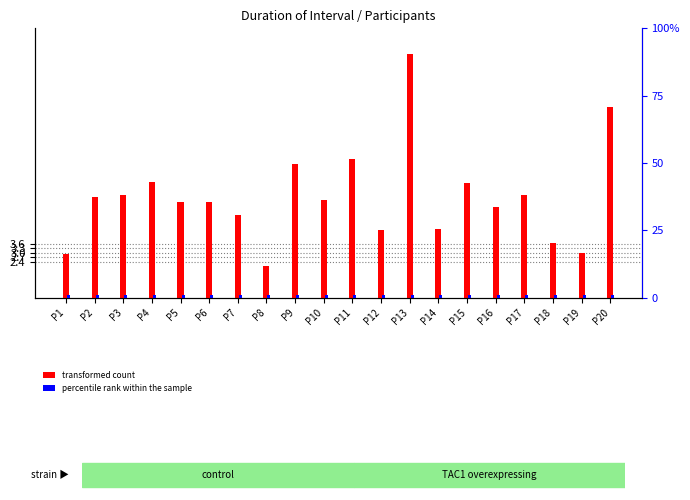

Rank the series at P19 from lowest to highest value.

percentile rank within the sample, transformed count